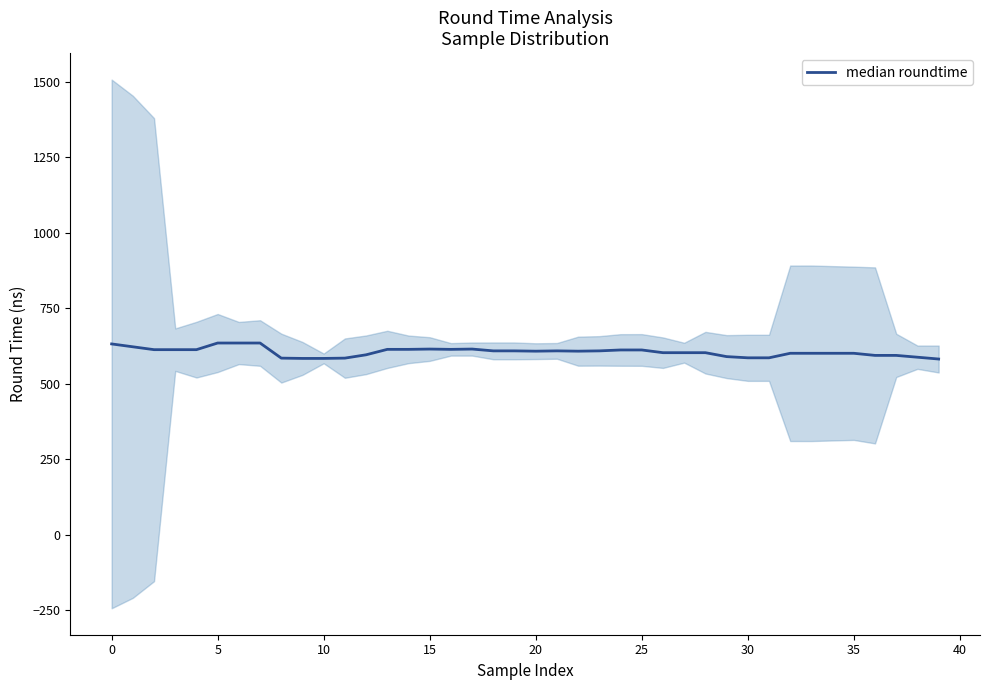

What is the change in value from 24 to 30?

-26.0